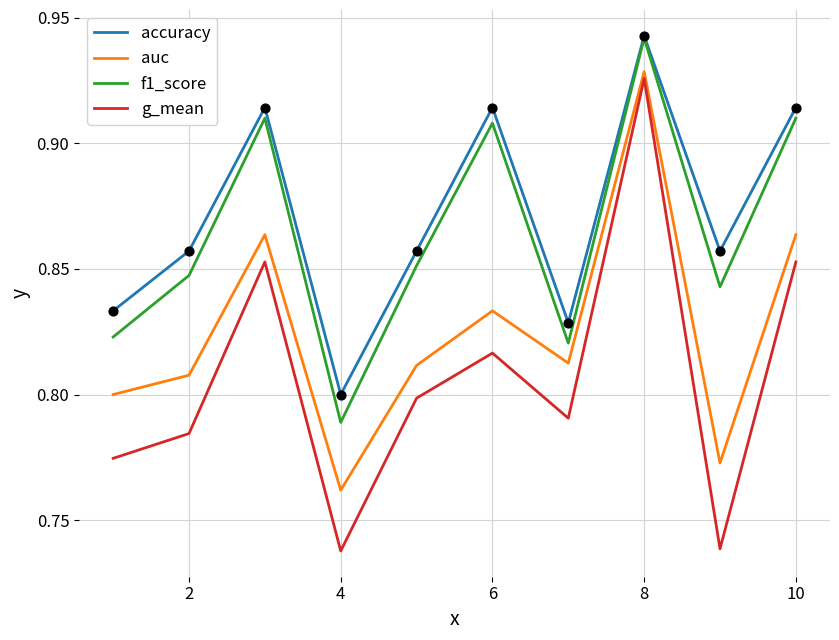

At how many categories does at least one series exceed 0?

10